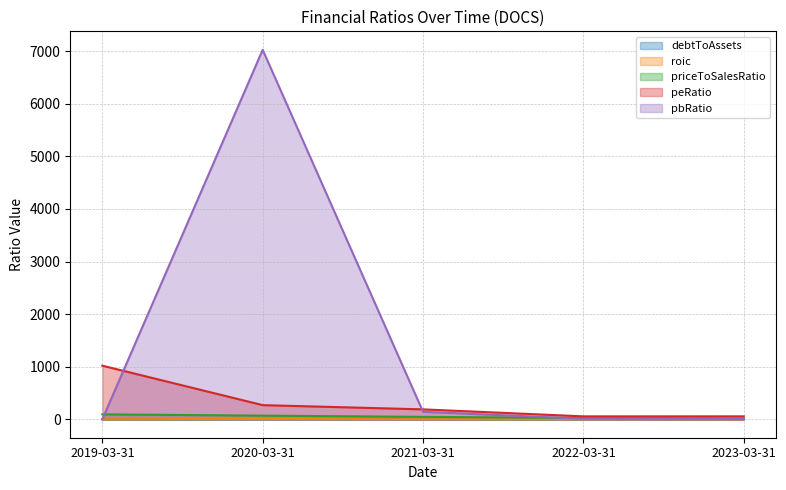

At which label does peRatio first exceed 188?

2019-03-31